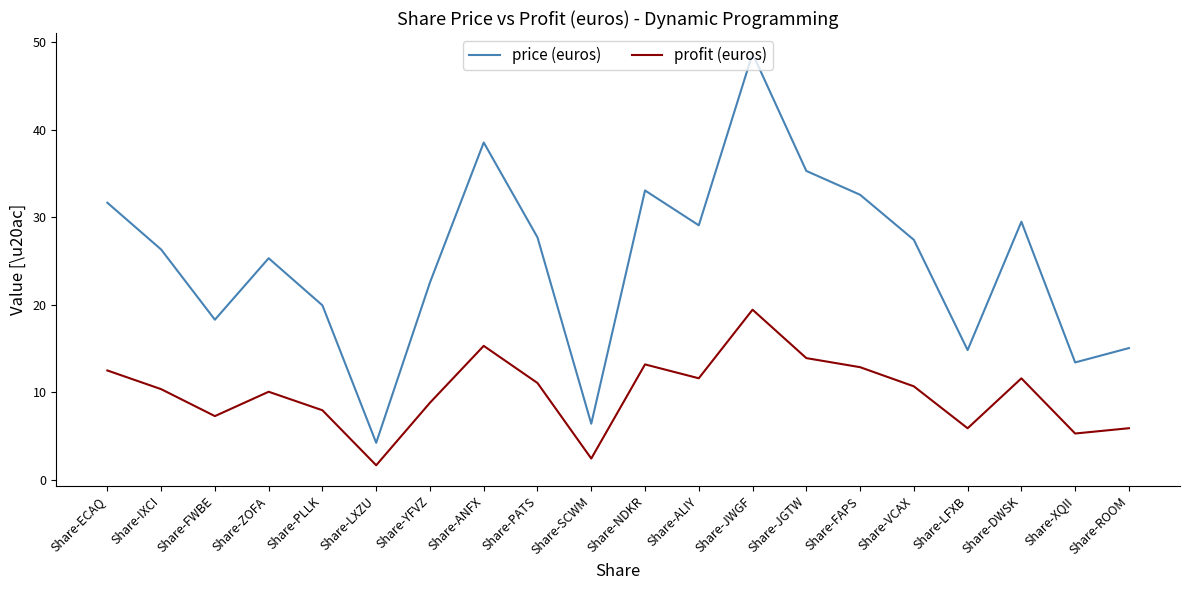

How many lines are shown in the chart?

2